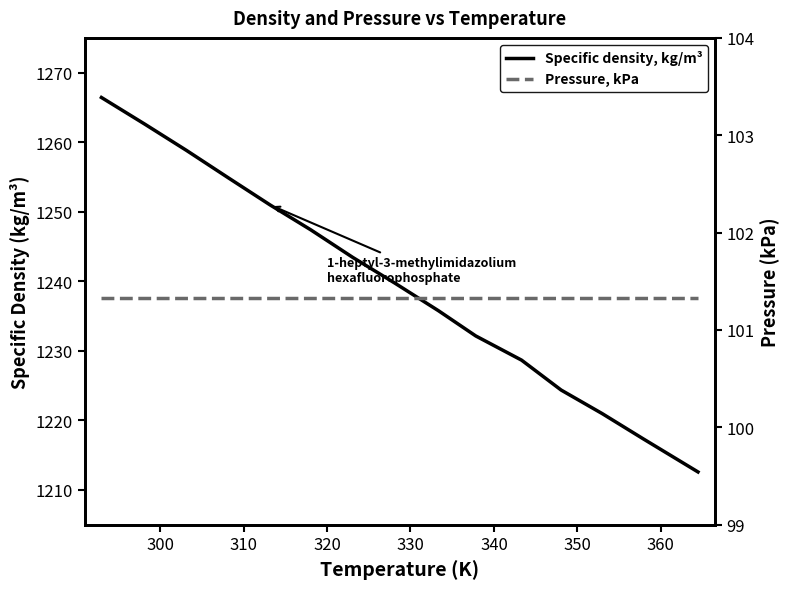

The value of Specific density, kg/m³ at 360 is 1957.2. True or false?

False